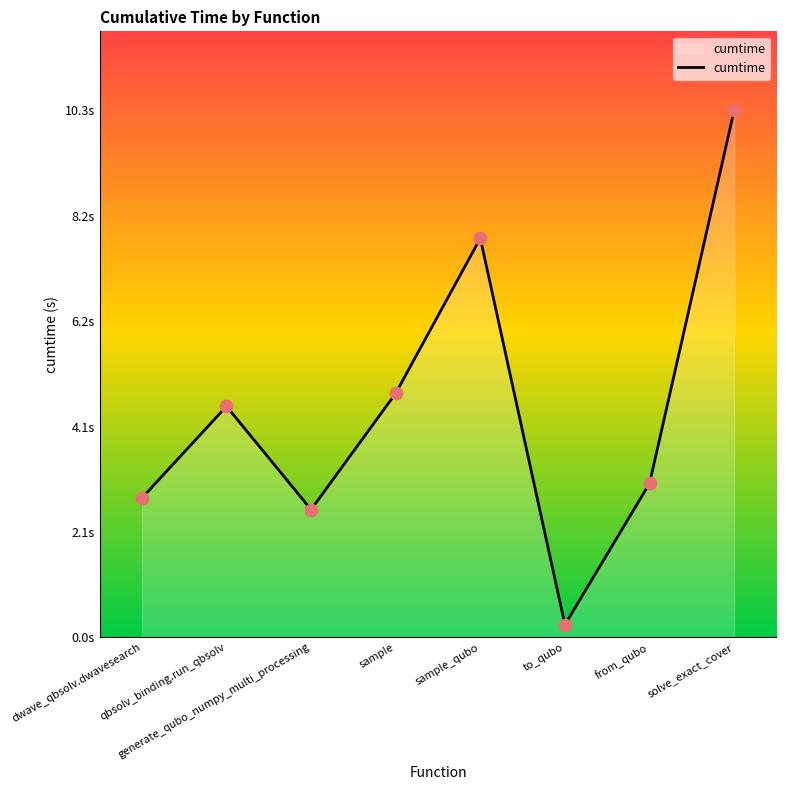

What is the change in value from dwave_qbsolv.dwavesearch to solve_exact_cover?

+7.5